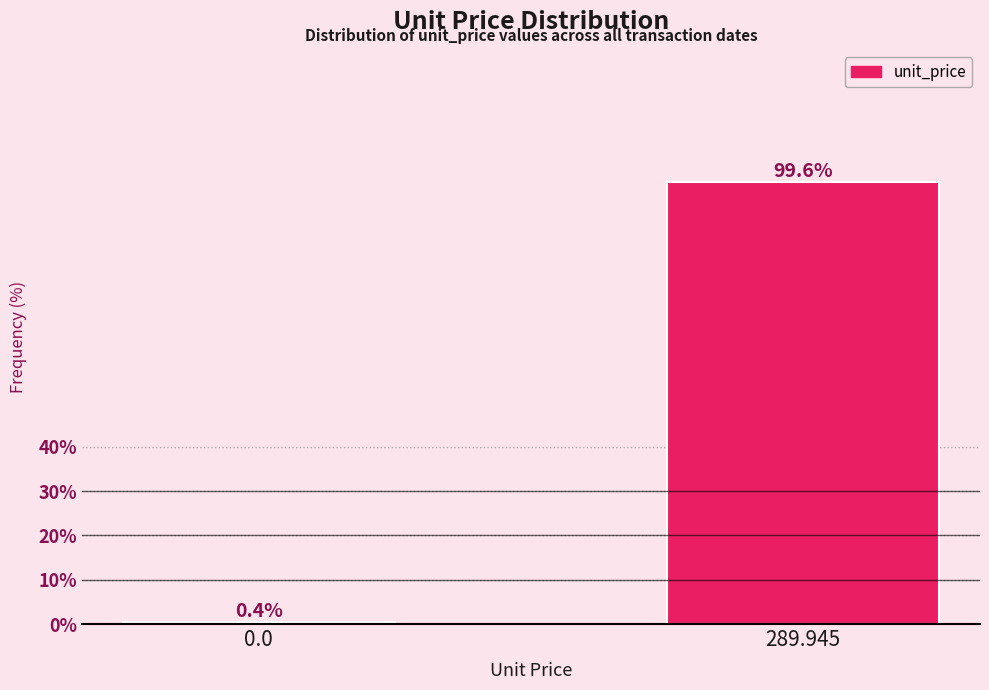

Reading left to right, extract all data points from this chart.

0.0=0.4	289.945=99.6